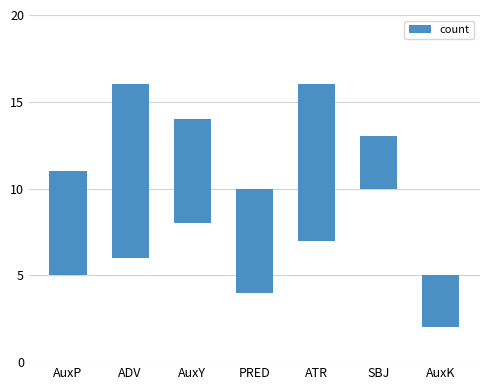

How many categories are shown in the chart?

7